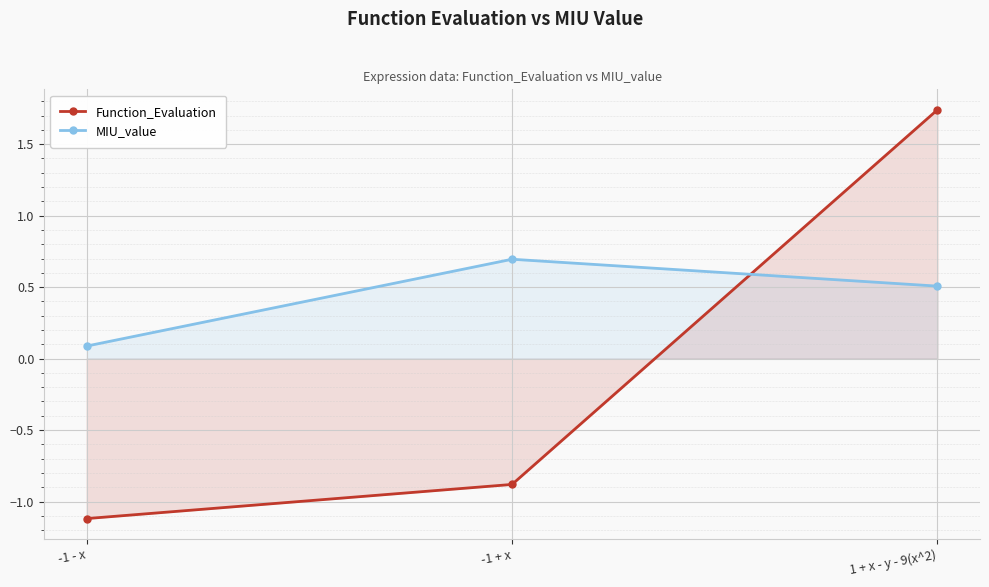

Is it true that Function_Evaluation equals -1.6 at -1 - x?

False